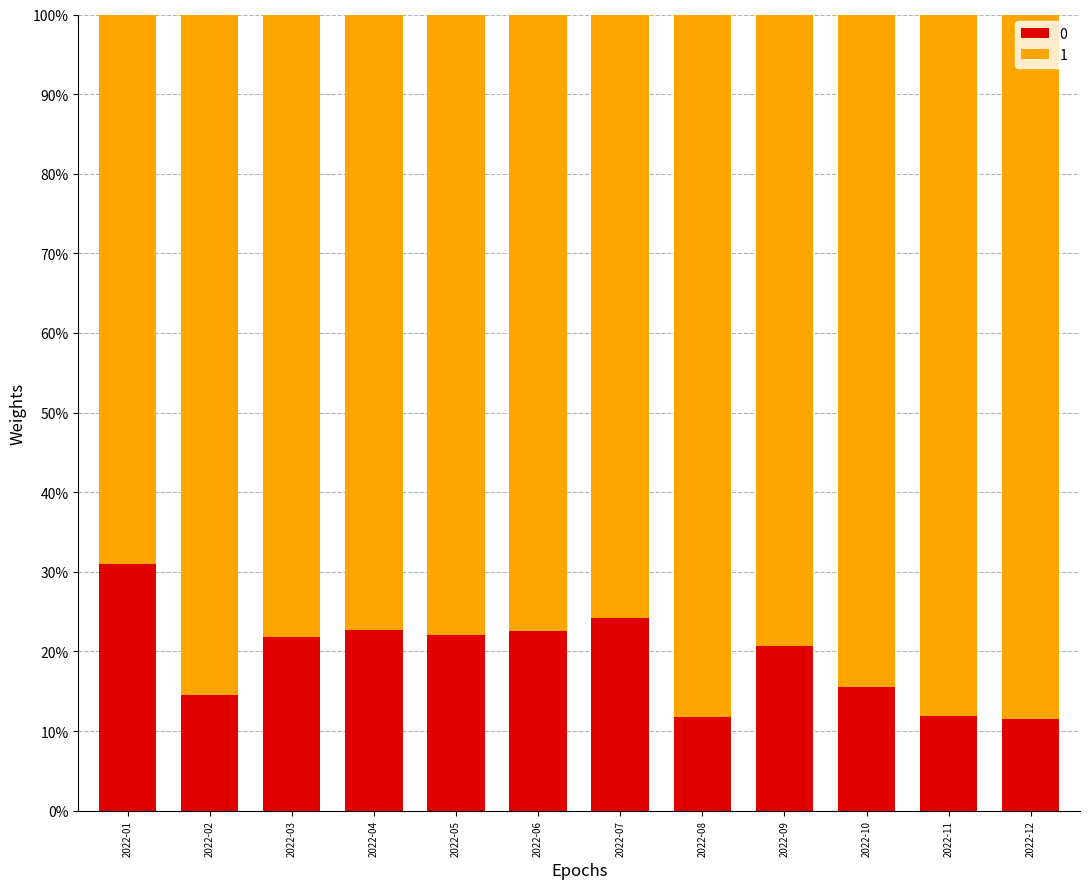

Rank the series at 2022-08 from highest to lowest value.

1, 0